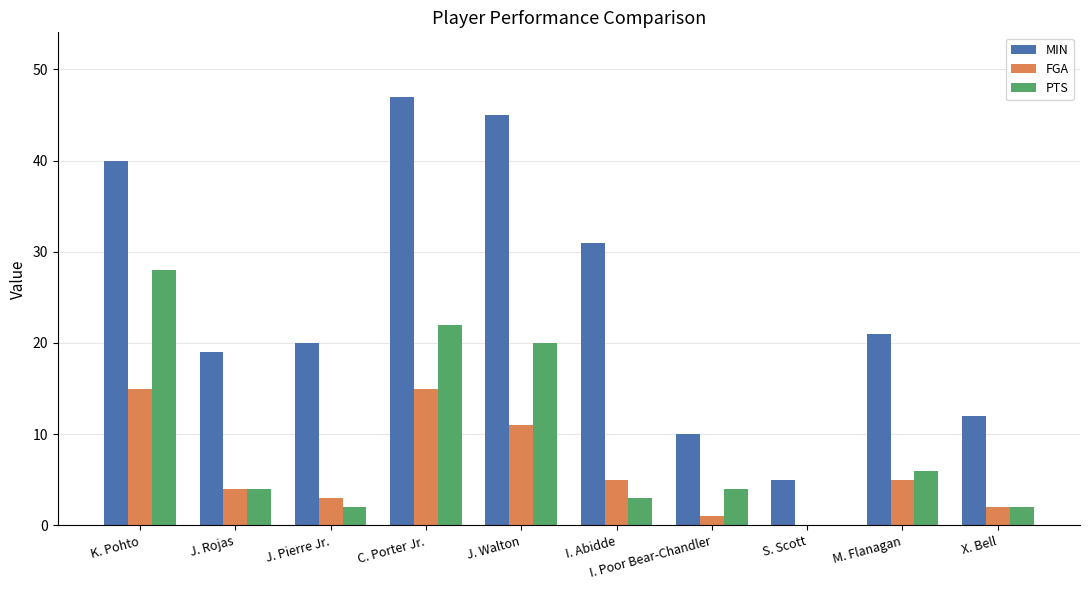

The MIN series shows 50 at I. Abidde. True or false?

False